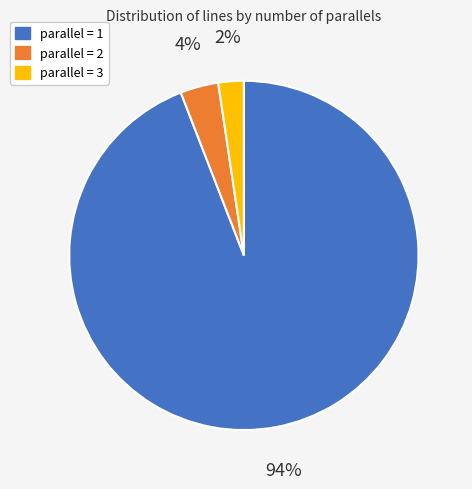

Is there a majority slice in this chart?

Yes